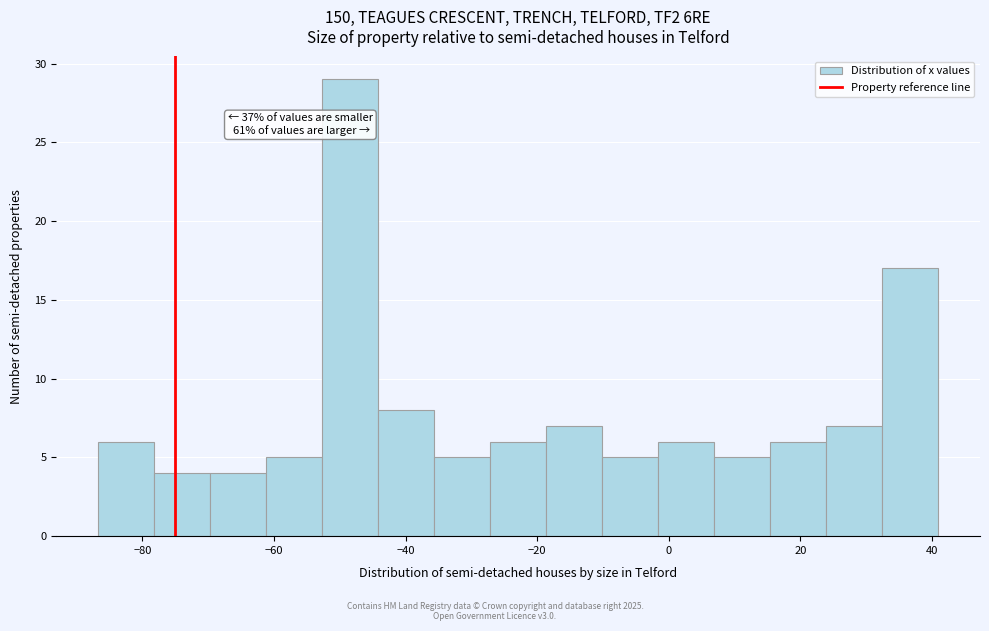

Over which range of the x-axis is the bar tallest?

-52 to -44